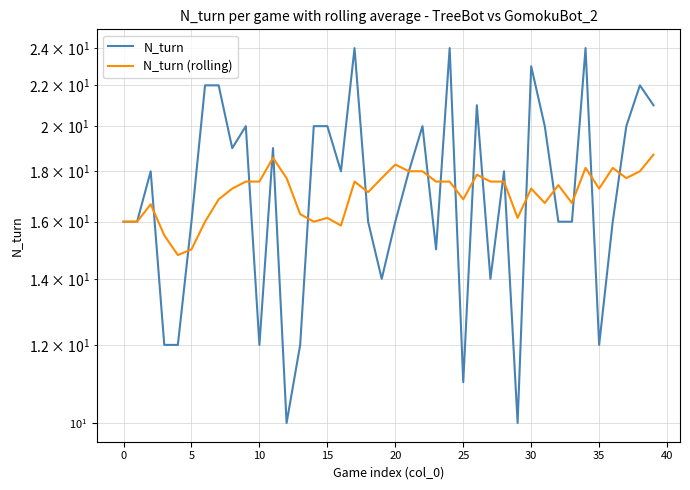

True or false: N_turn (rolling) has a value of 16.1 at 29.

True